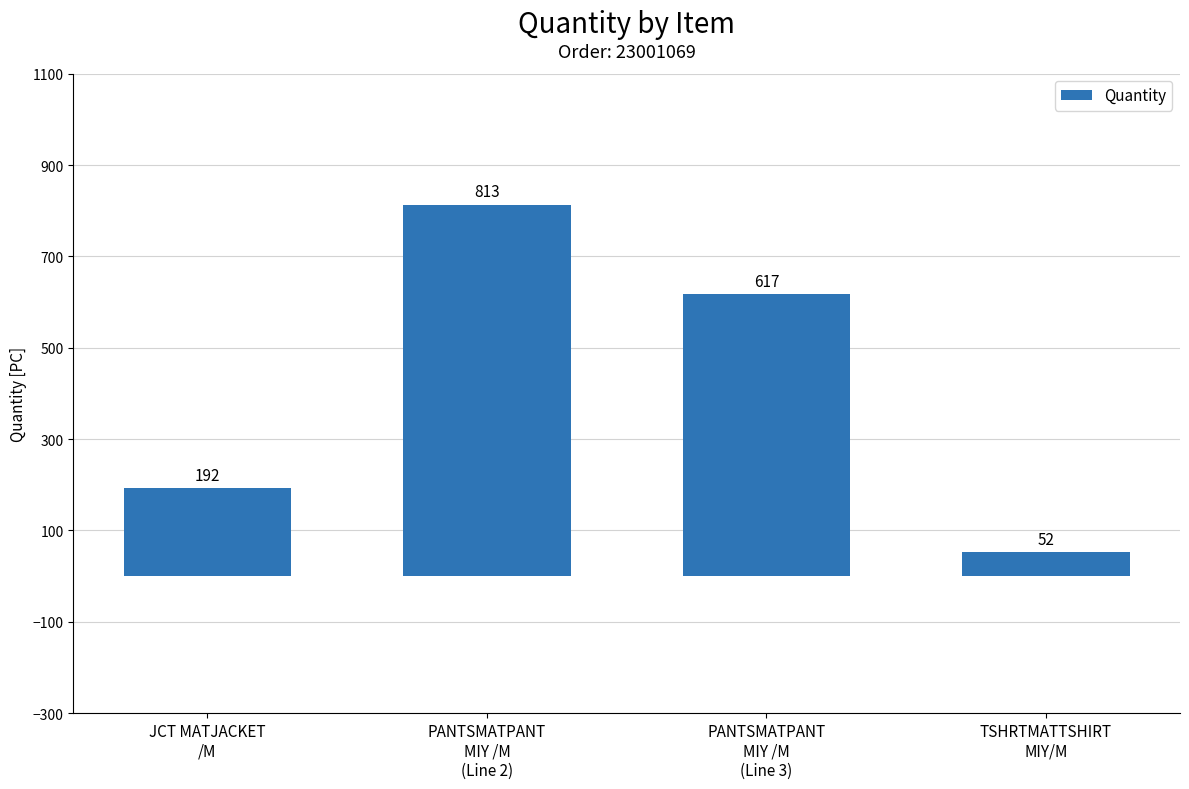

What is the difference between the maximum and minimum values?

761